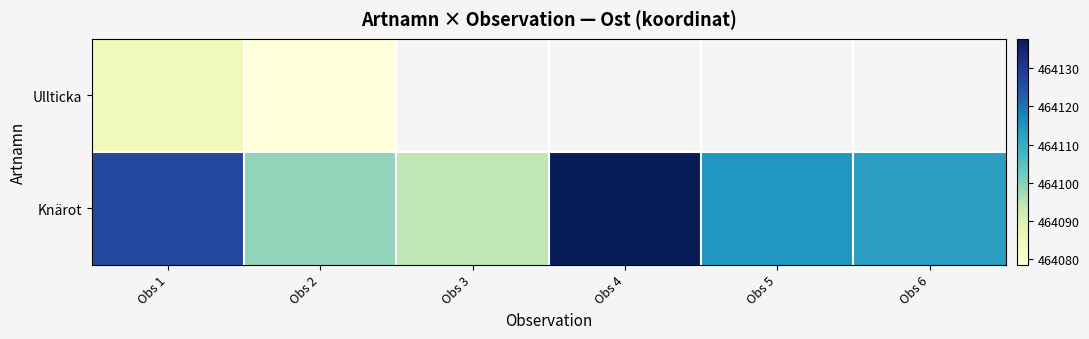

Which has a higher value, Obs 3 or Obs 5?

Obs 5